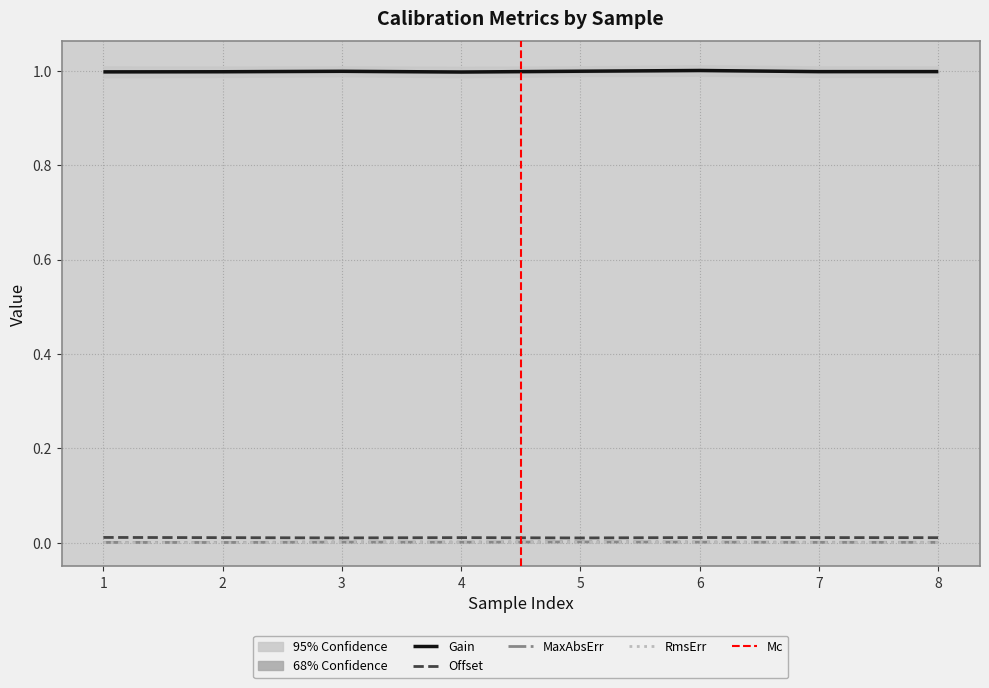

What is the value of the Gain point at the 5th from the left?

1.0